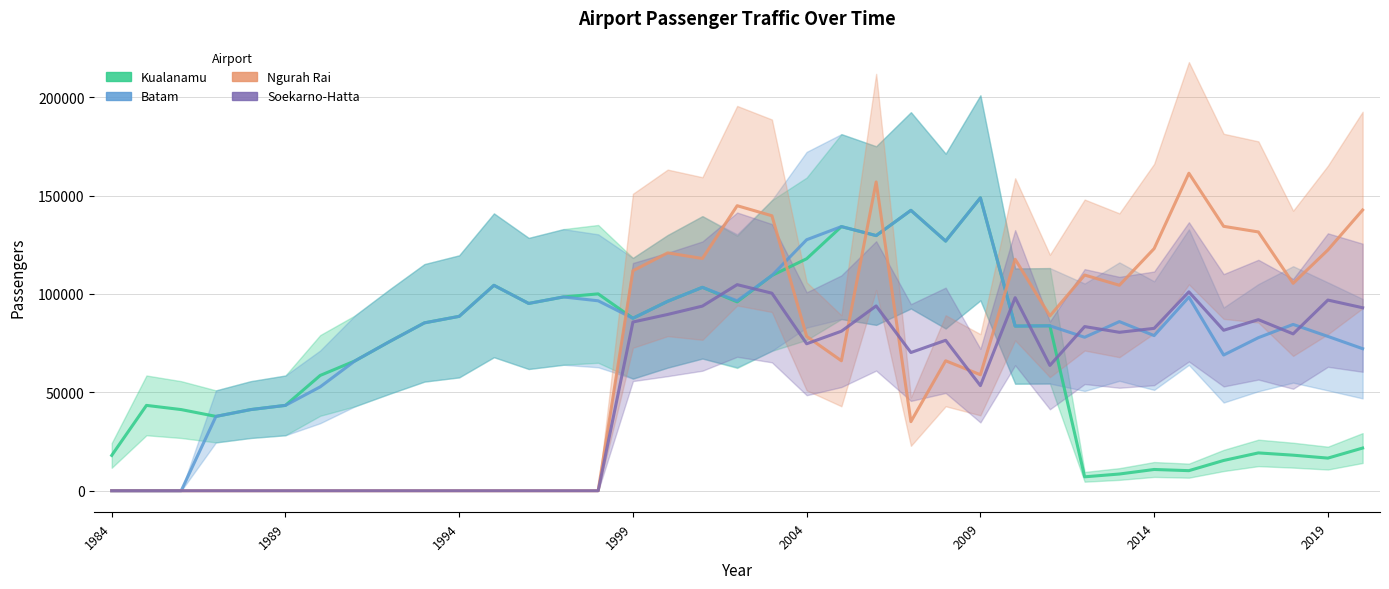

What is the total value across all series at 2014?

295208